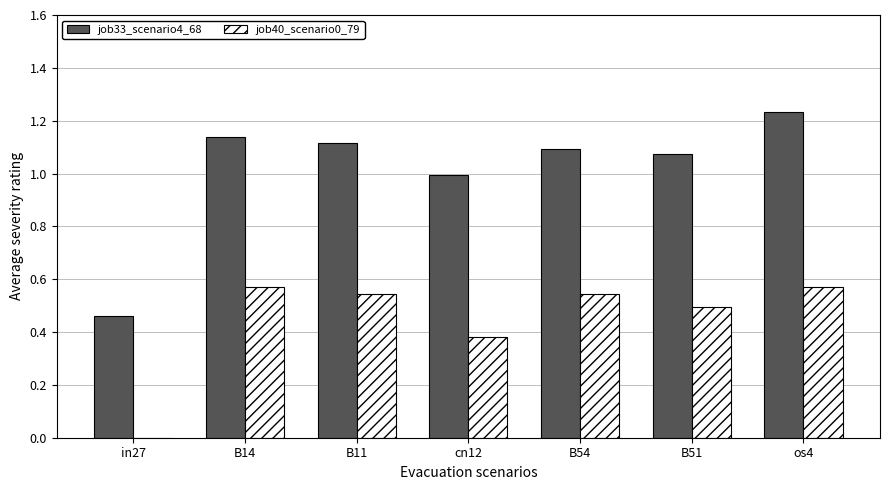

The value of job40_scenario0_79 at B51 is 0.5. True or false?

True